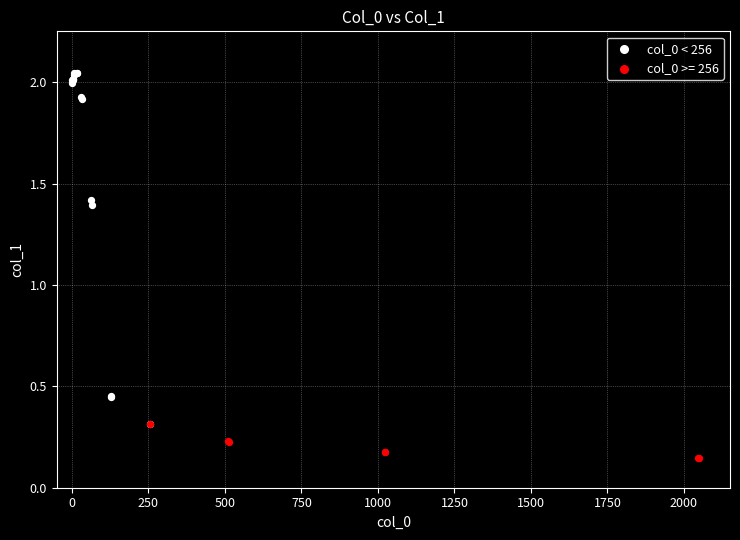

Which series has the largest Y range (max minus min)?

col_0 < 256